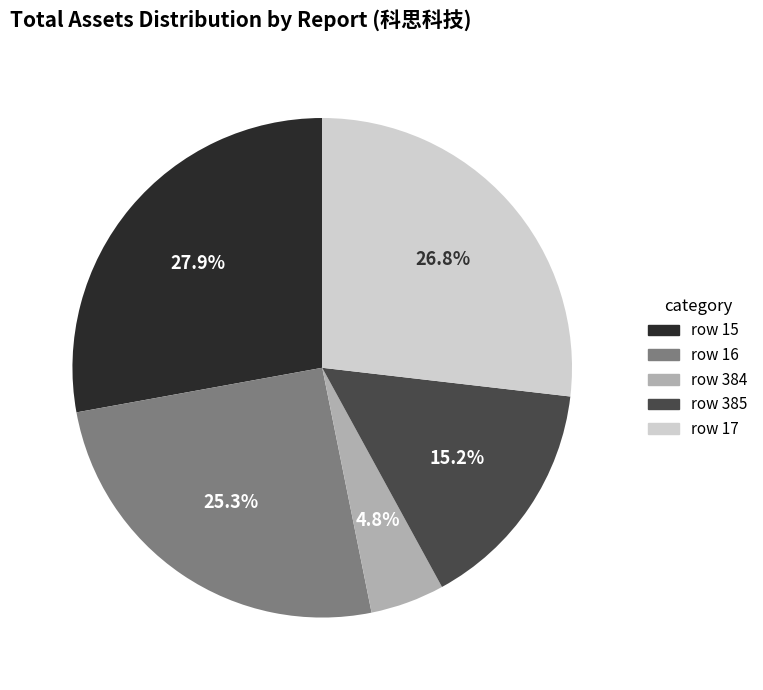

Is there a majority slice in this chart?

No